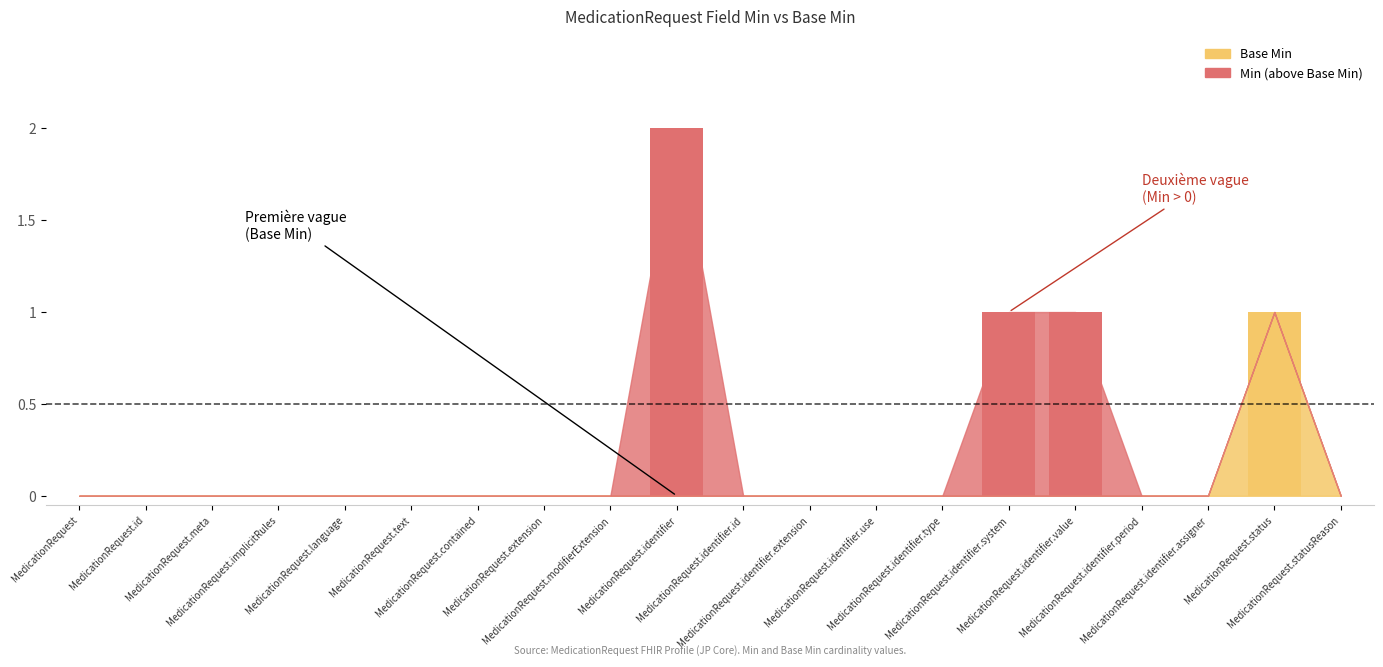

What is the difference between the maximum and minimum values in the Base Min series?

1